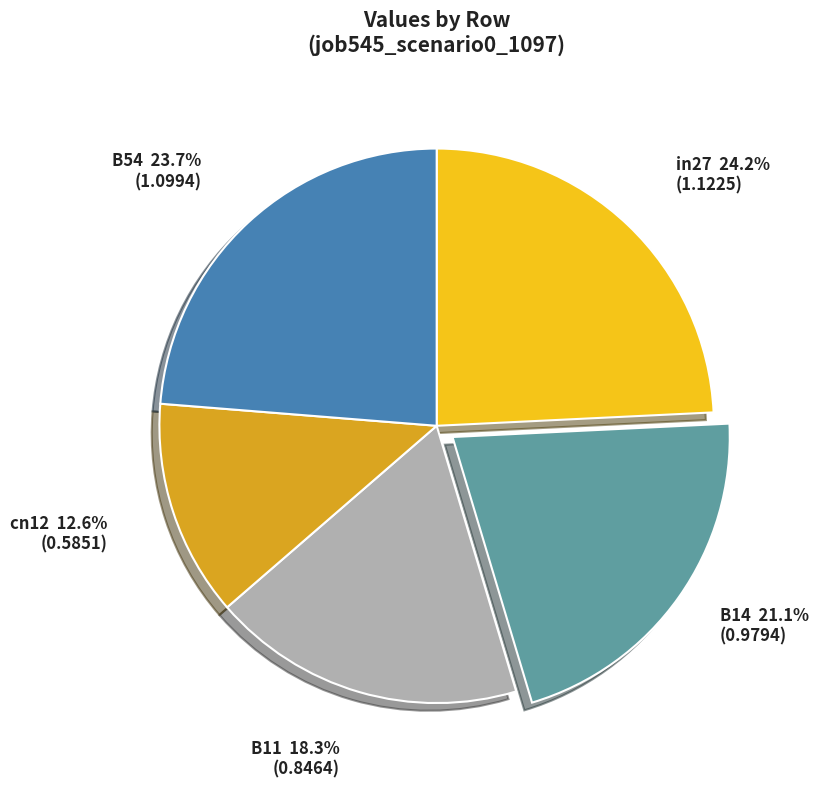

To the nearest percent, what portion does in27 represent?

24%